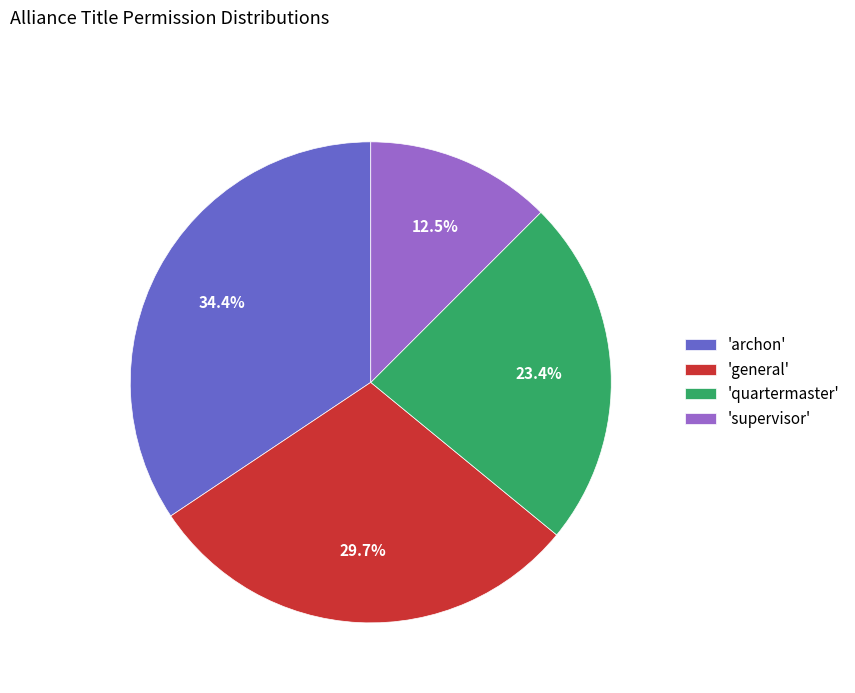

Rank the categories by value from lowest to highest.

'supervisor', 'quartermaster', 'general', 'archon'